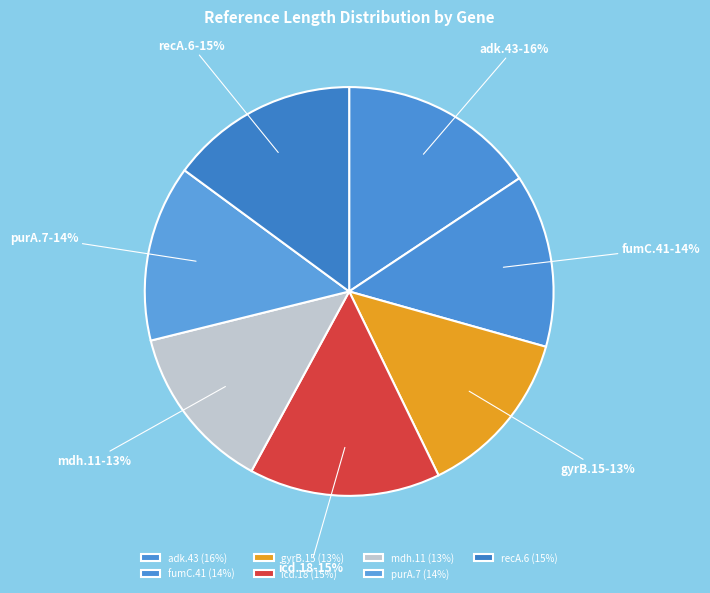

Combined, do icd.18 and gyrB.15 account for over 50%?

No